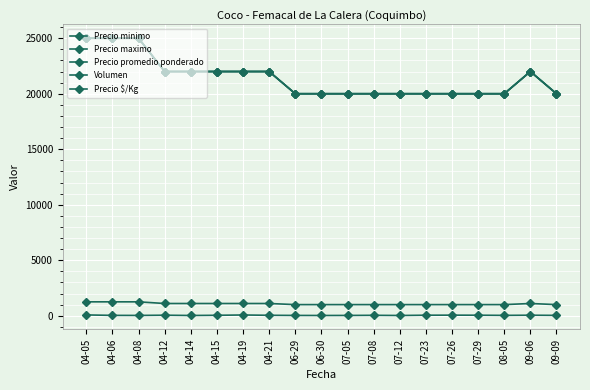

True or false: Precio promedio ponderado has more than 2 points higher than both neighbors.

False